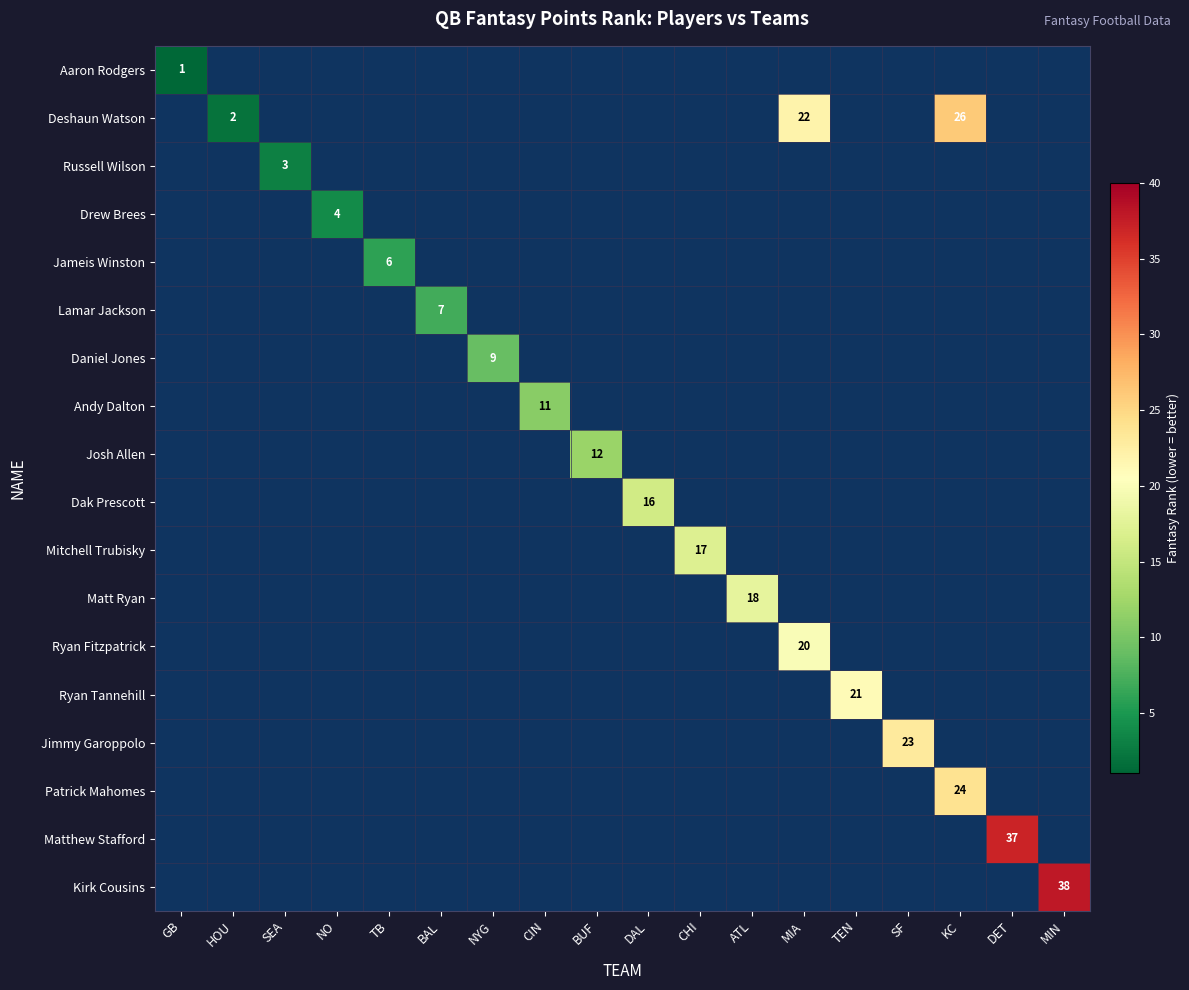

Is it true that Russell Wilson equals 1 at SEA?

False